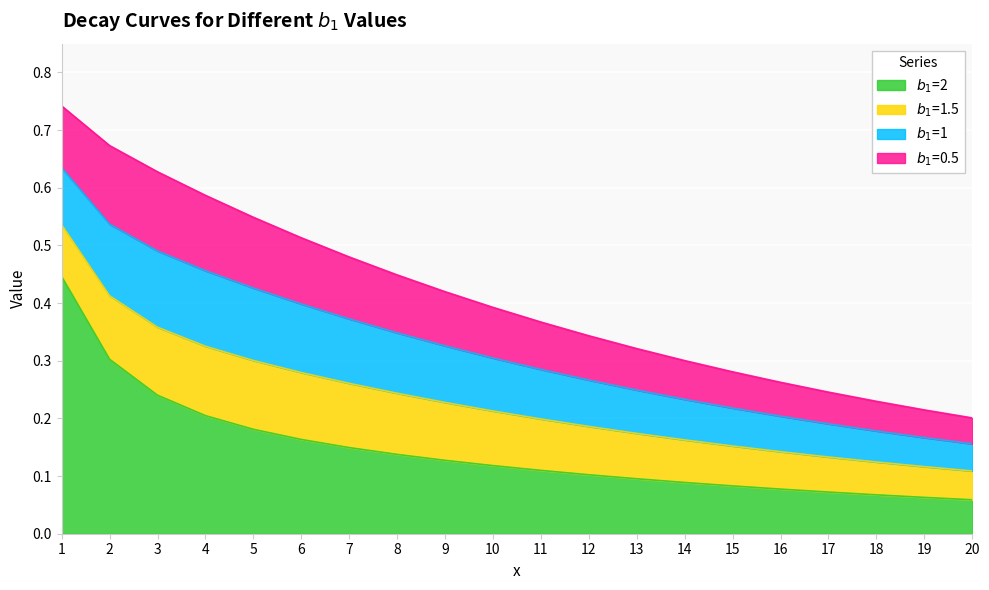

Which series has the largest total across all categories?

$b_1$=0.5